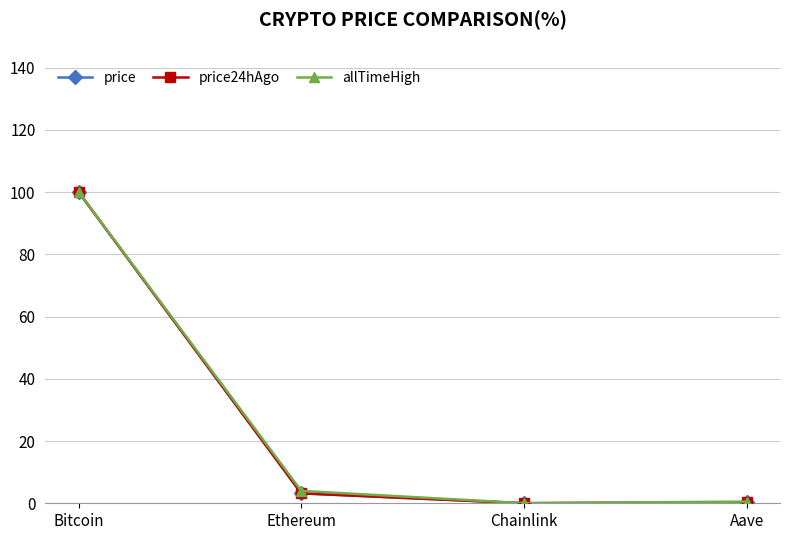

True or false: price24hAgo has a value of 3.2 at Ethereum.

True